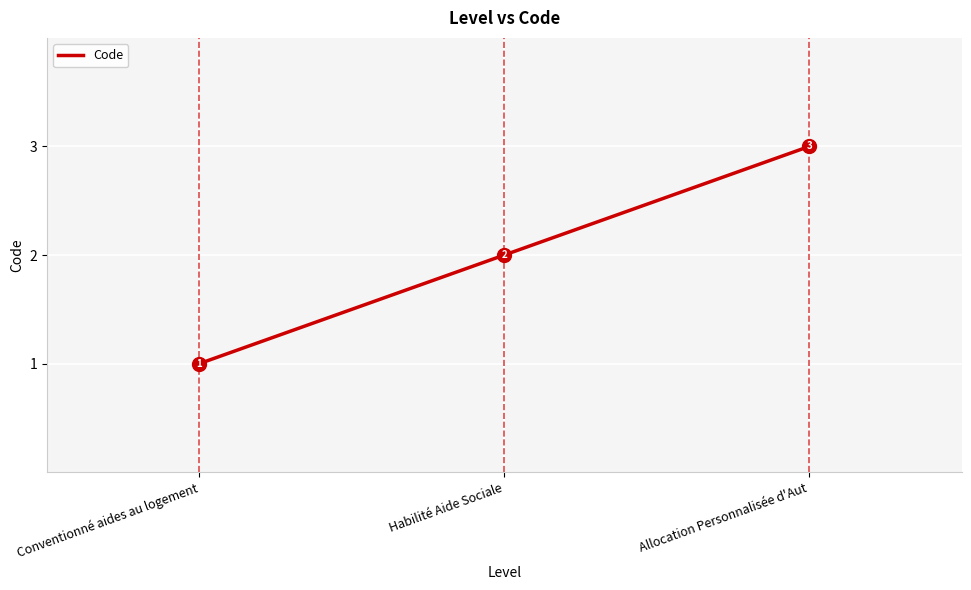

Is this an area chart (filled region under the line)?

No